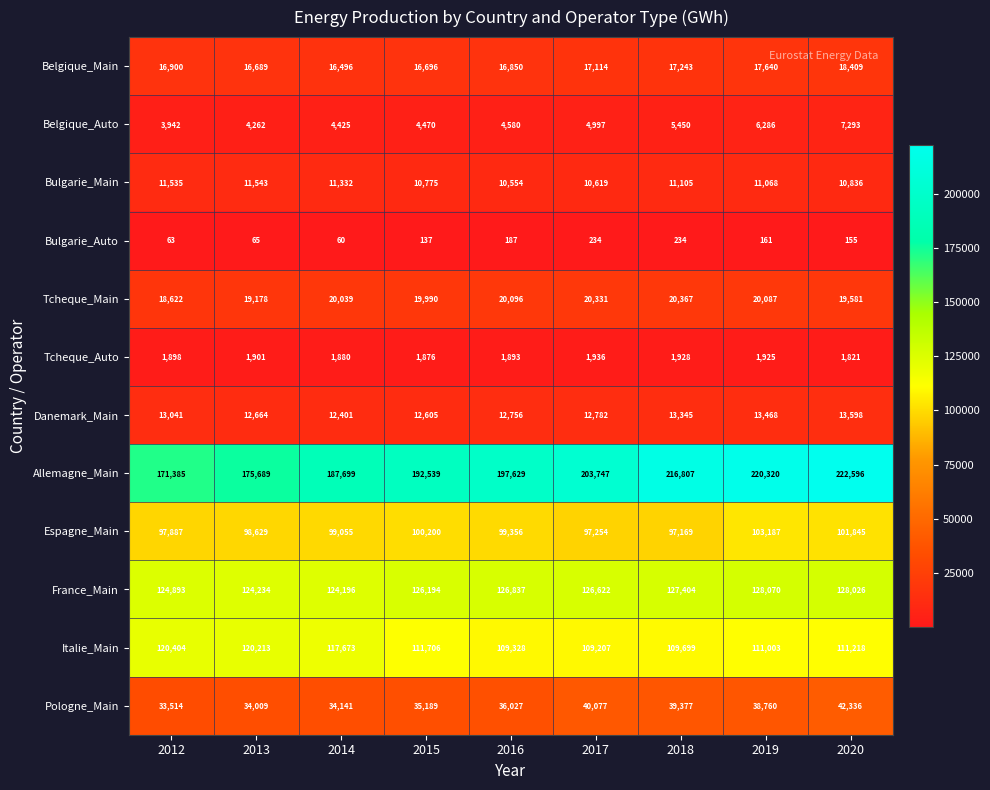

What is the greatest value displayed?

222596